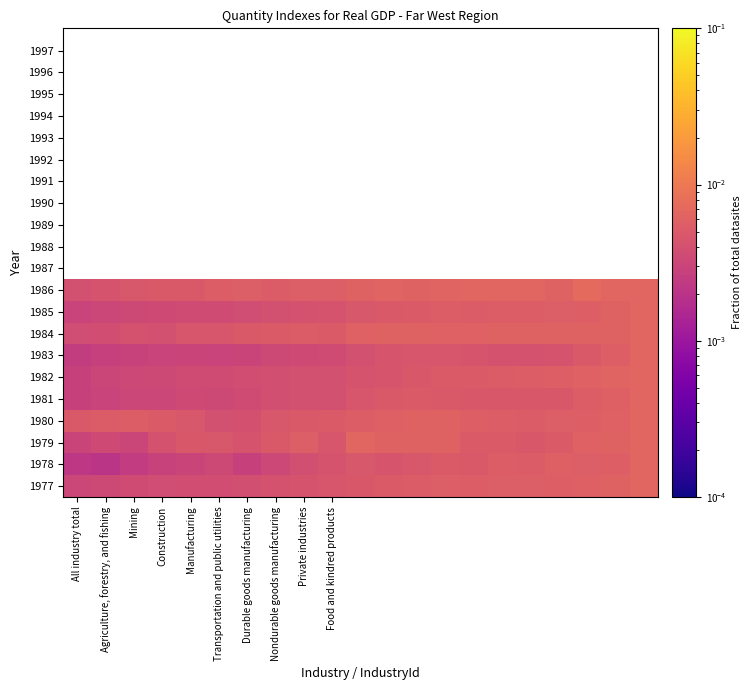

Which category has the lowest value across all series?

Agriculture, forestry, and fishing